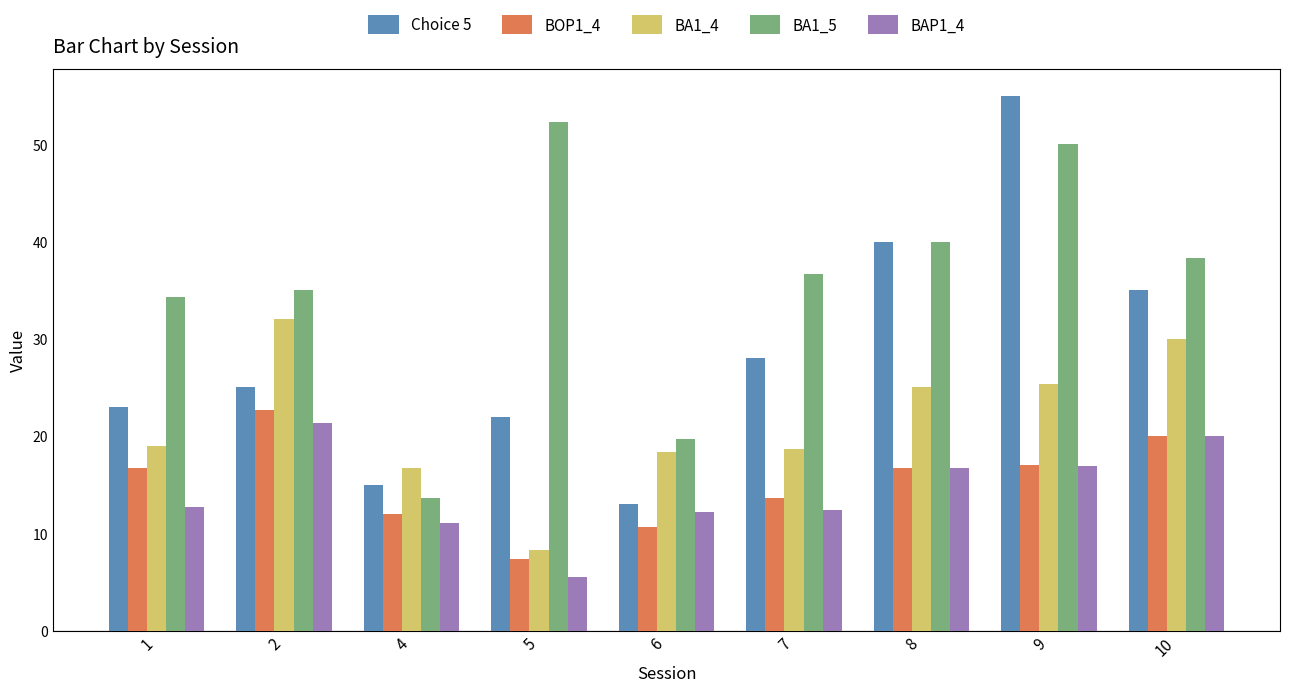

Which series has the widest spread of values?

Choice 5